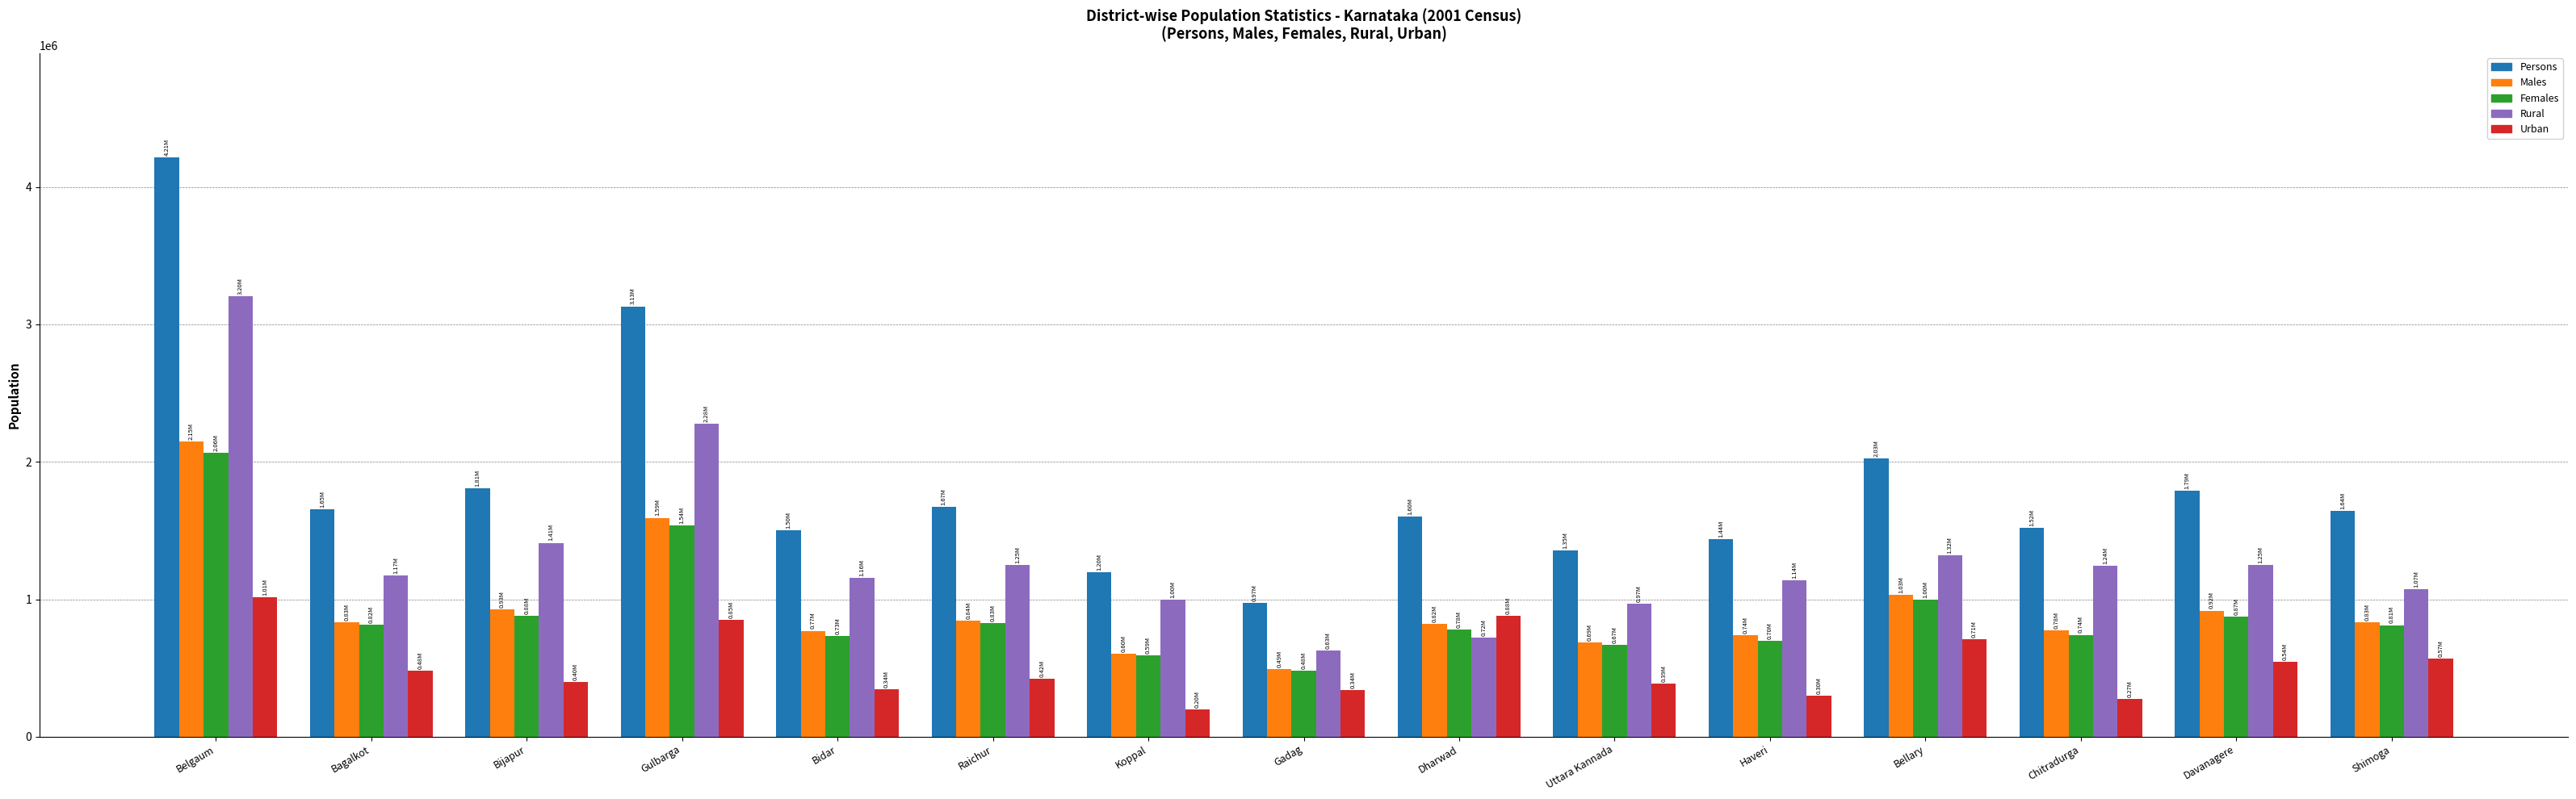

The value of Persons at Davanagere is 2408575. True or false?

False